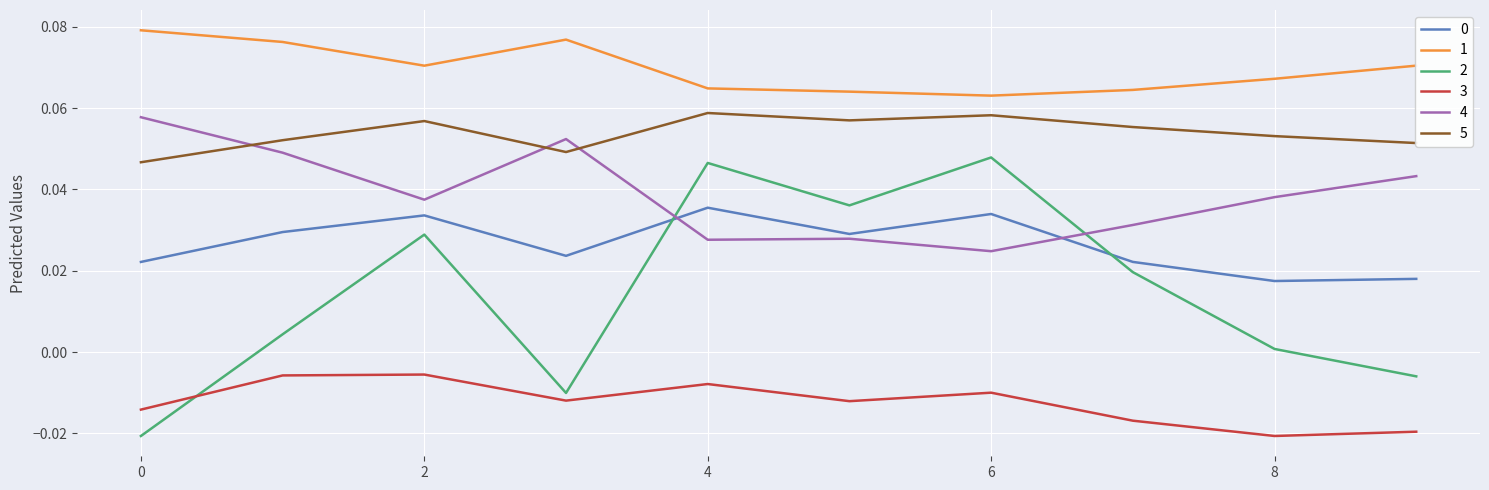

True or false: 4 and 3 cross at least once.

False